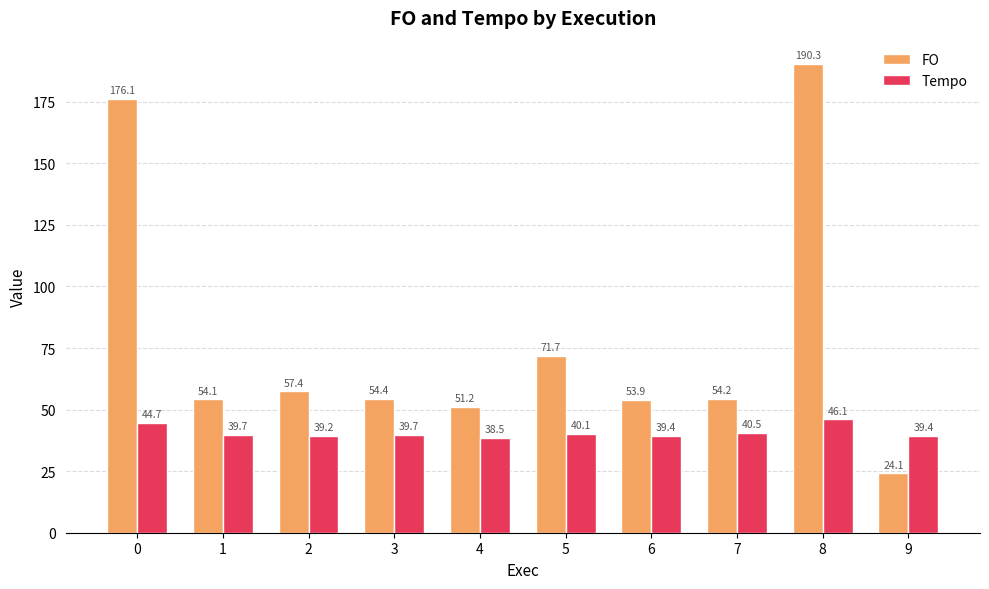

What is the value of the Tempo bar at the 7th from the left?

39.4